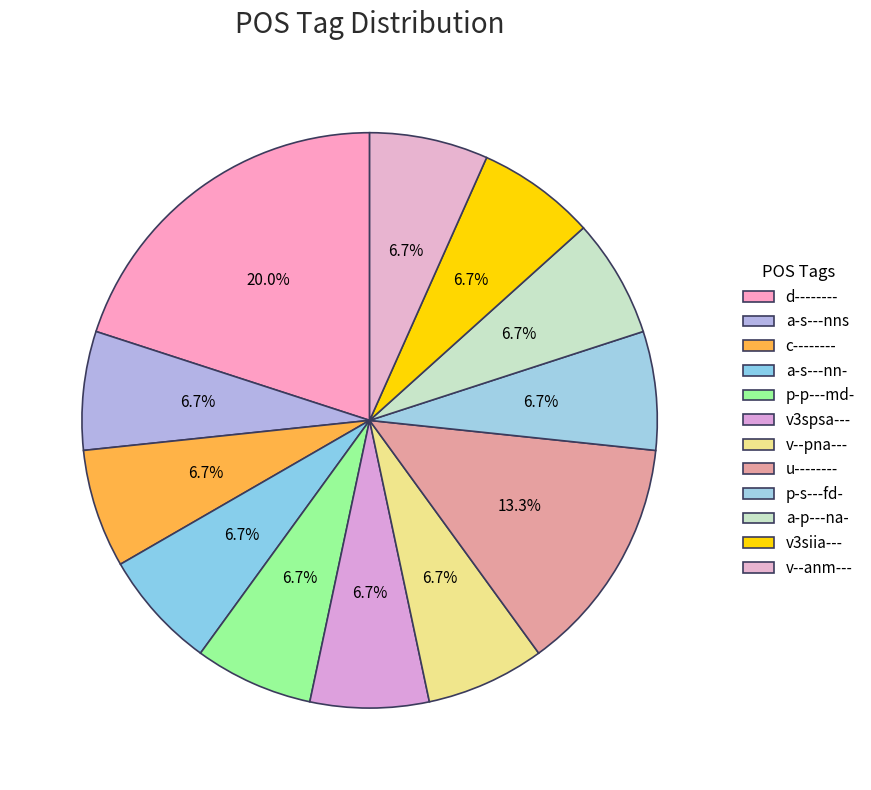

Rank the categories by value from lowest to highest.

a-s---nns, c--------, a-s---nn-, p-p---md-, v3spsa---, v--pna---, p-s---fd-, a-p---na-, v3siia---, v--anm---, u--------, d--------